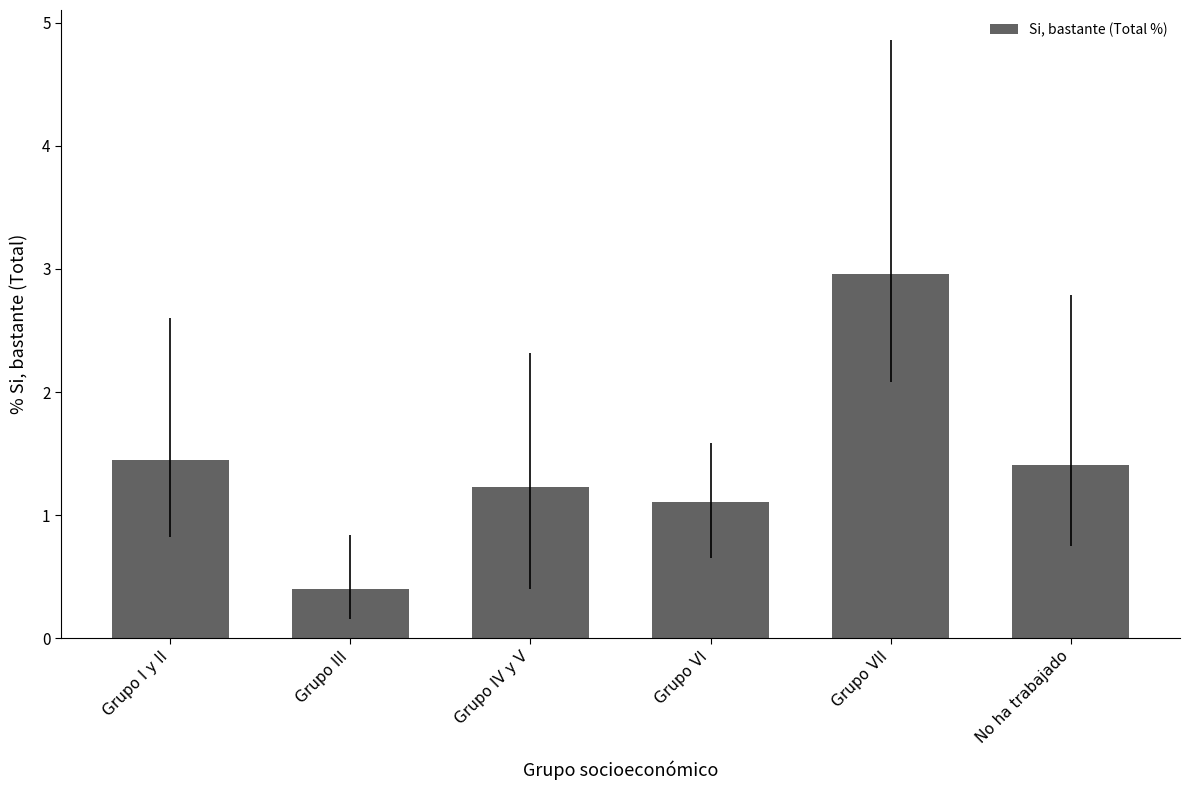

Which has a higher value, Grupo IV y V or Grupo I y II?

Grupo I y II